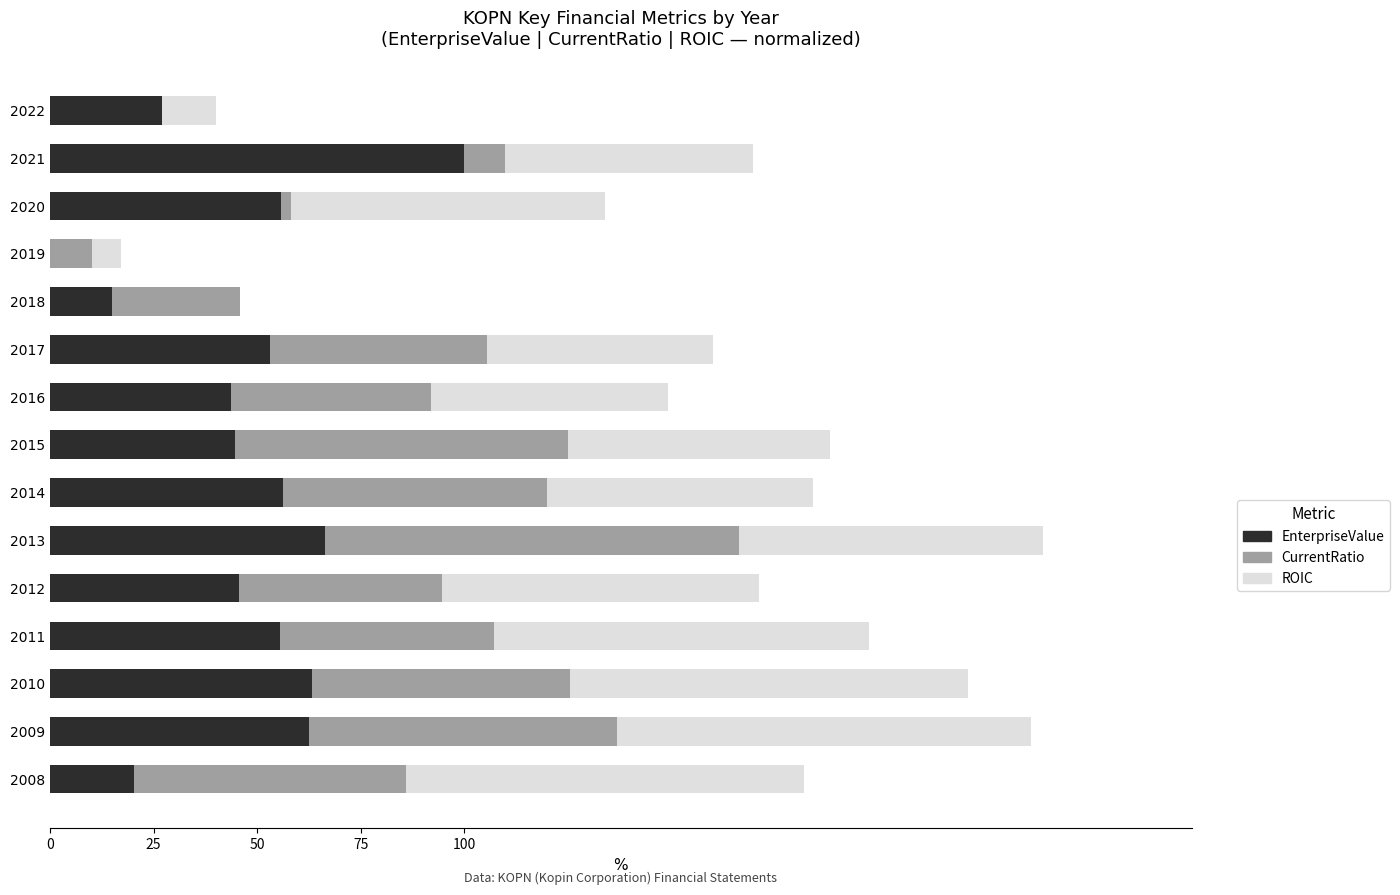

What is the sum of the EnterpriseValue values at 2008 and 2017?

73.4